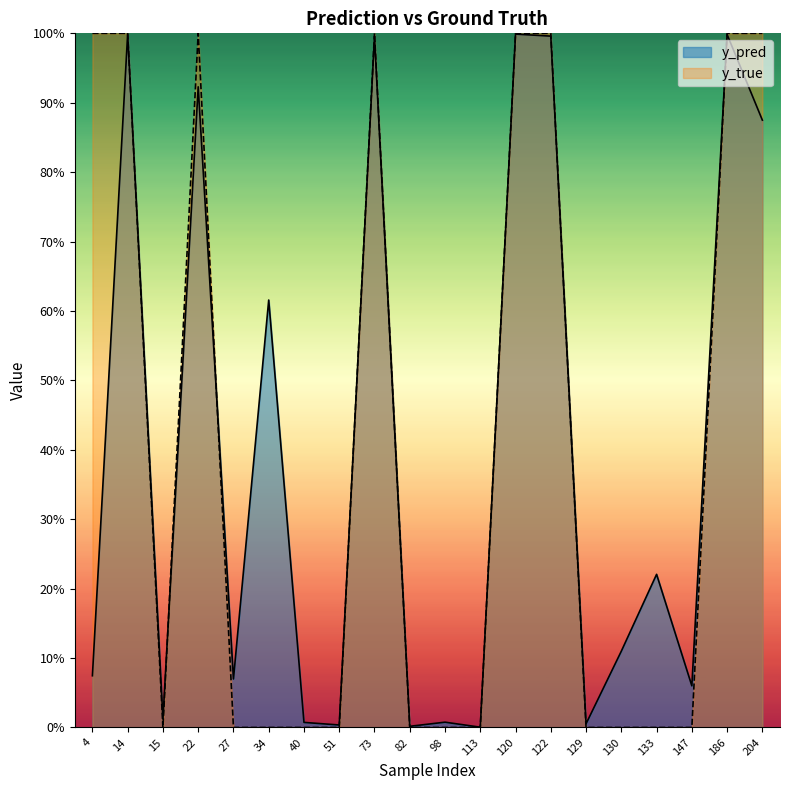

Reading left to right, list all the values displayed in this chart.

y_pred: 4=0.1	14=1.0	15=0.0	22=0.9	27=0.1	34=0.6	40=0.0	51=0.0	73=1.0	82=0.0	98=0.0	113=0.0	120=1.0	122=1.0	129=0.0	130=0.1	133=0.2	147=0.1	186=1.0	204=0.9
y_true: 4=1.0	14=1.0	15=0.0	22=1.0	27=0.0	34=0.0	40=0.0	51=0.0	73=1.0	82=0.0	98=0.0	113=0.0	120=1.0	122=1.0	129=0.0	130=0.0	133=0.0	147=0.0	186=1.0	204=1.0